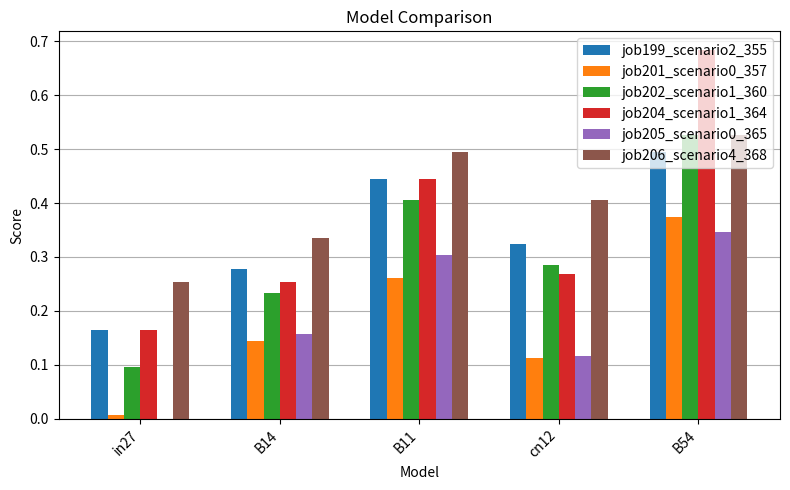

Which series has the largest total across all categories?

job206_scenario4_368